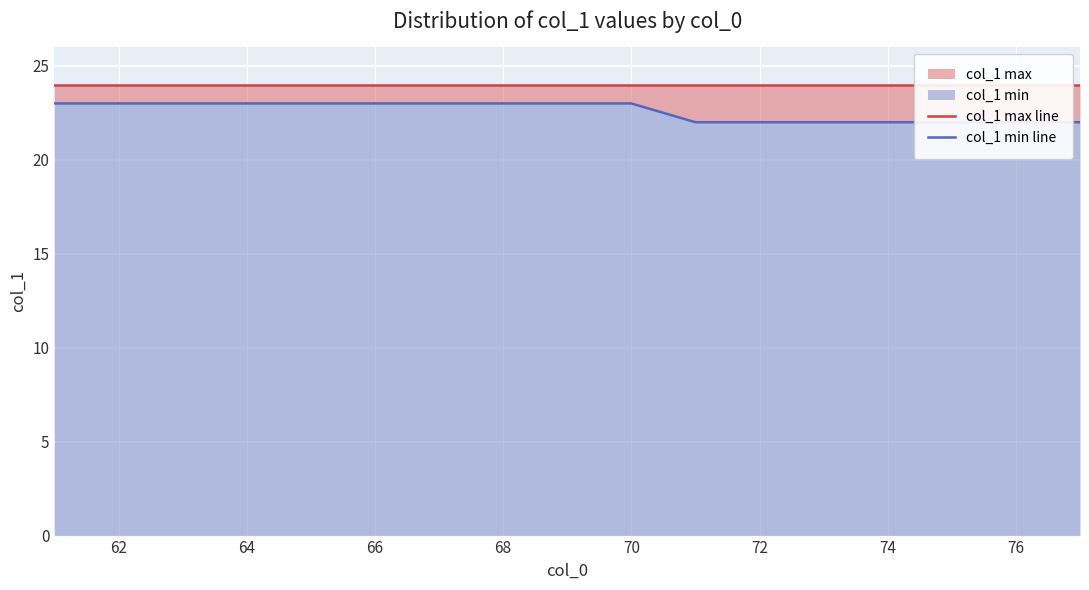

Reading left to right, extract all data points from this chart.

col_1 max line: 24	24	24	24	24	24	24	24	24	24	24	24	24	24	24	24	24
col_1 min line: 23	23	23	23	23	23	23	23	23	23	22	22	22	22	22	22	22